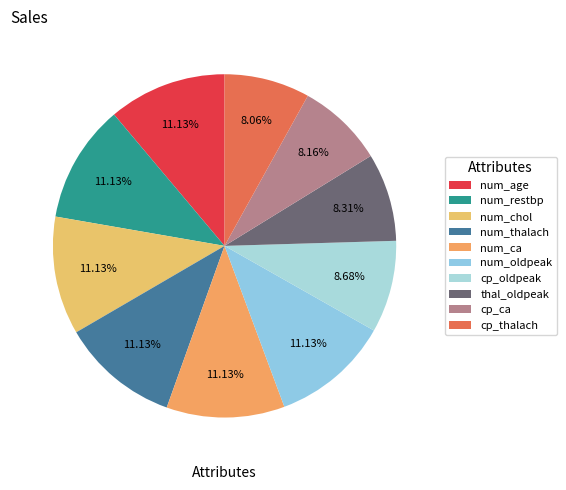

To the nearest percent, what is the difference between the largest and smallest slice percentages?

3%